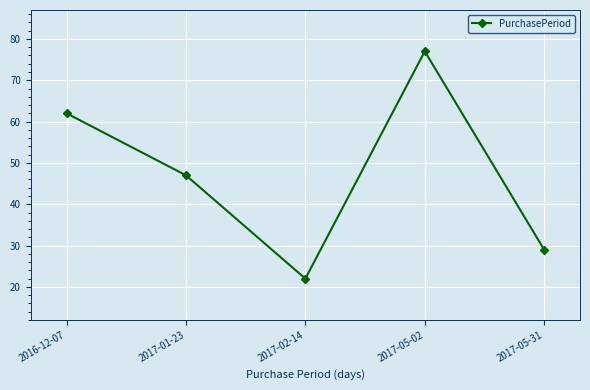

True or false: the data has more than 1 interior local peaks.

False